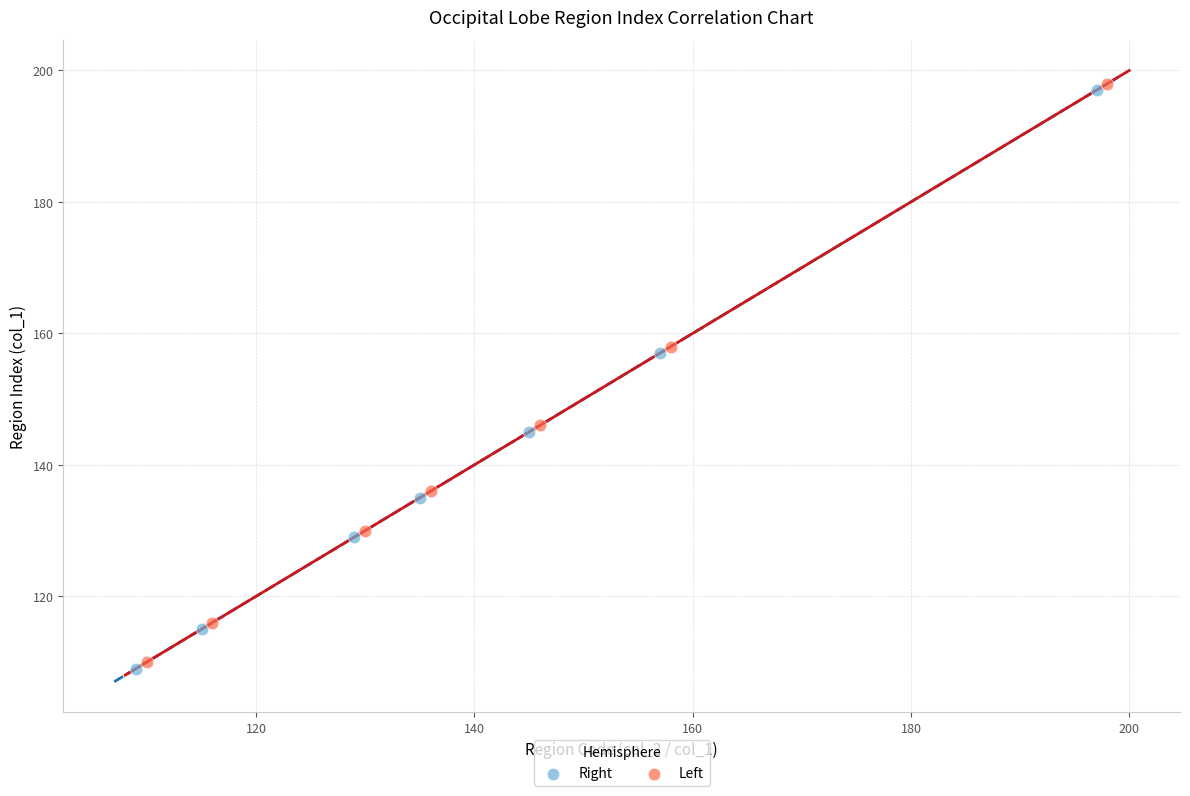

What are all the series names shown in the legend?

Right, Left